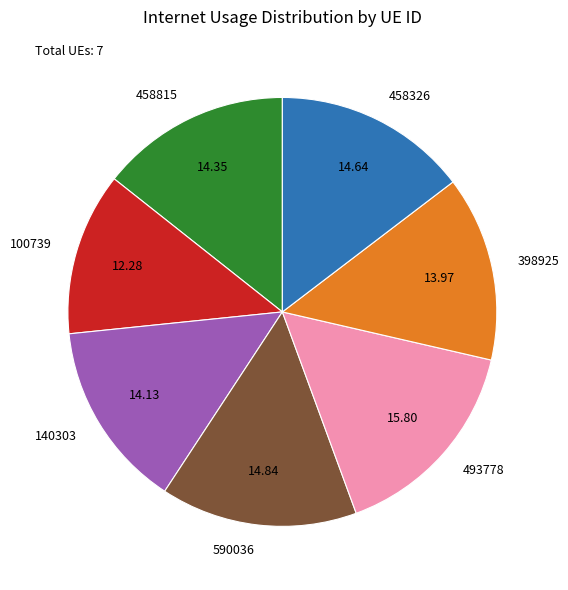

Combined, do 140303 and 100739 account for over 50%?

No